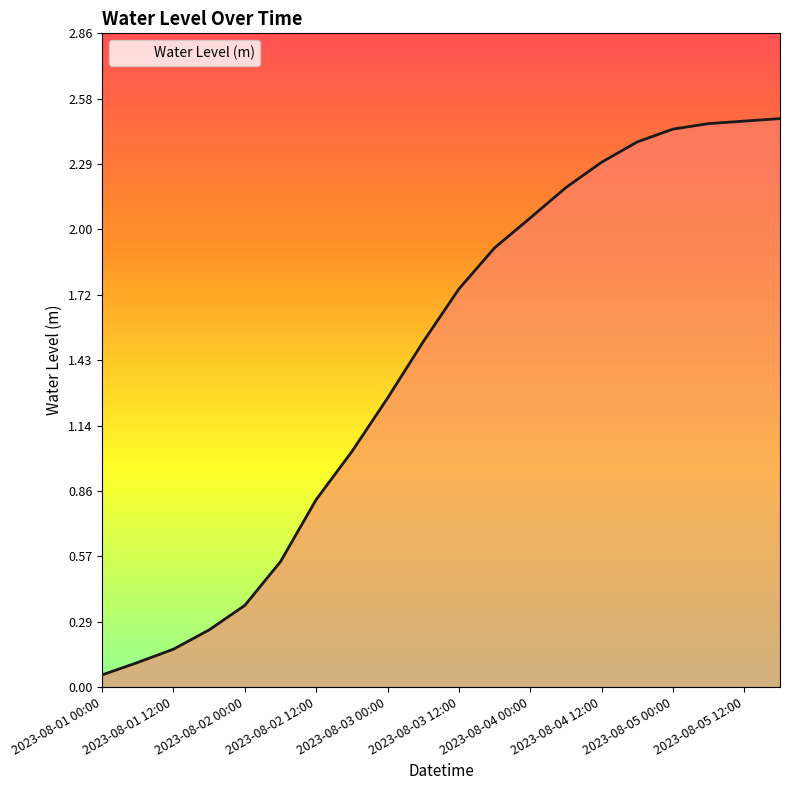

True or false: there are more than 1 points higher than both neighbors.

False